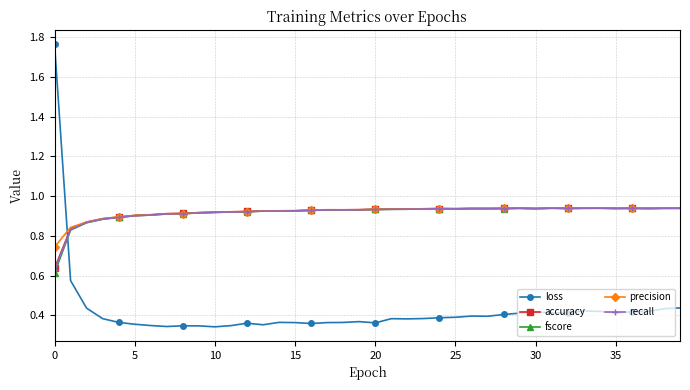

How many loss values are between 0 and 1?

39